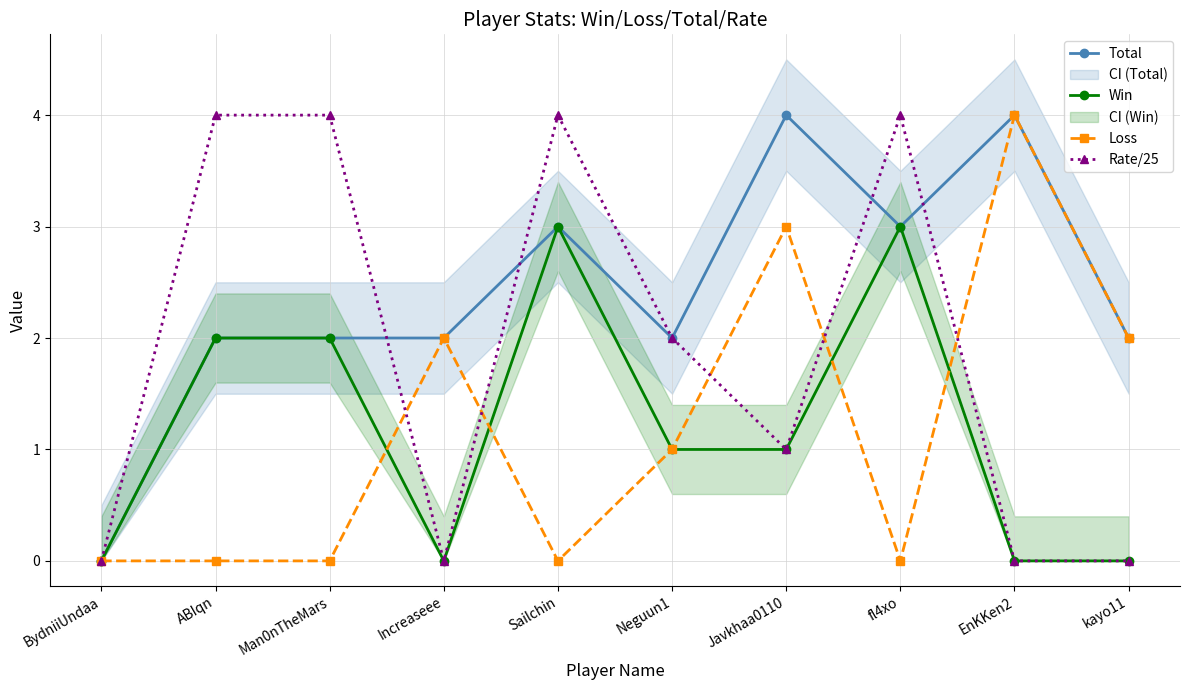

What is the label of the 6th point from the left?

Neguun1